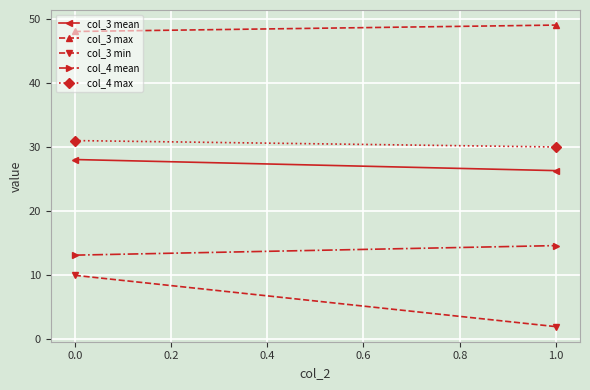

What is the maximum value shown in the chart?

49.0